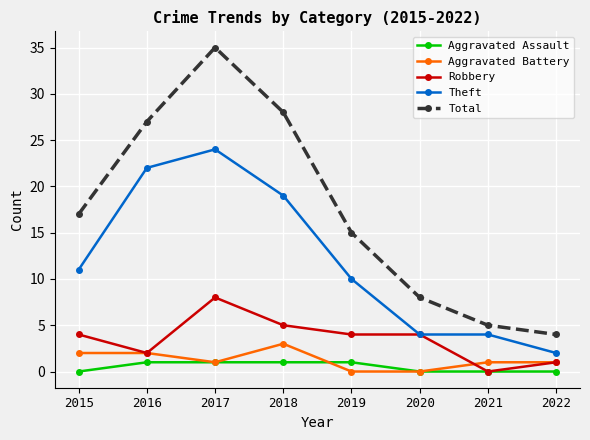

At 2018, list the series in order from smallest to largest.

Aggravated Assault, Aggravated Battery, Robbery, Theft, Total